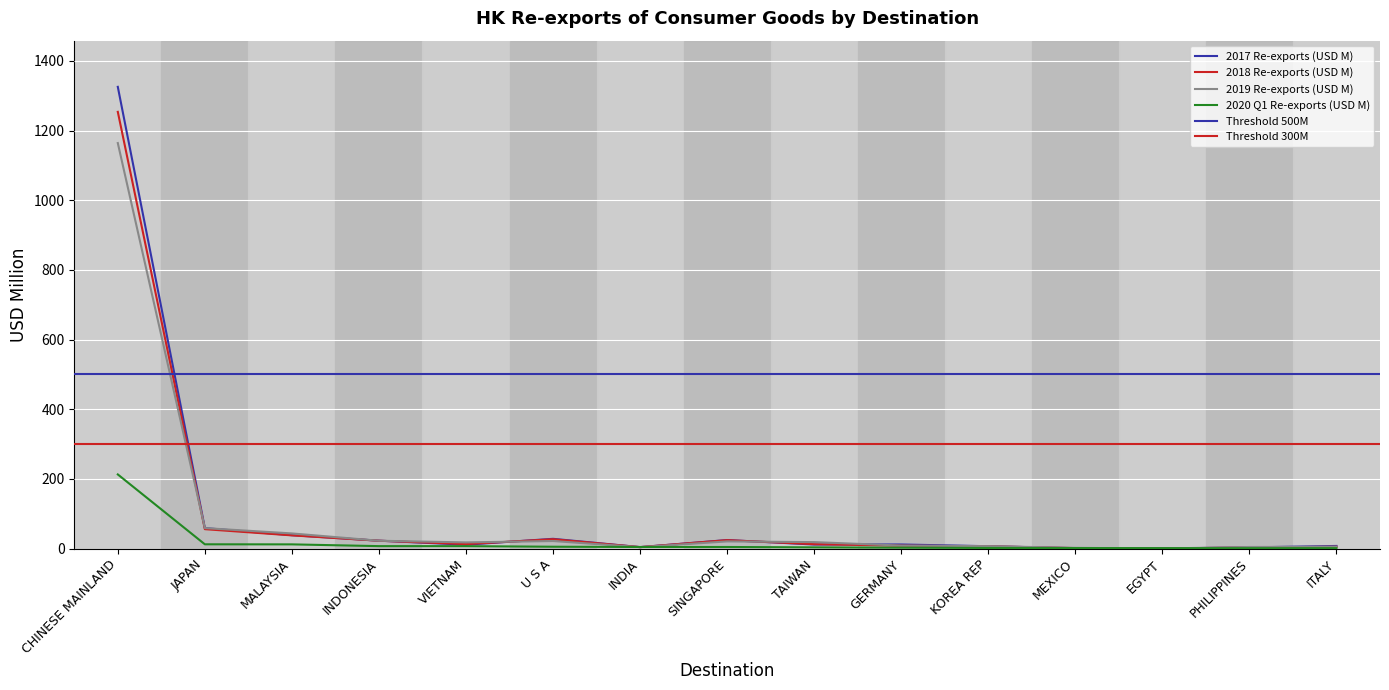

Is the value of 2019 Re-exports (USD M) at TAIWAN greater than the value of 2020 Q1 Re-exports (USD M) at PHILIPPINES?

Yes